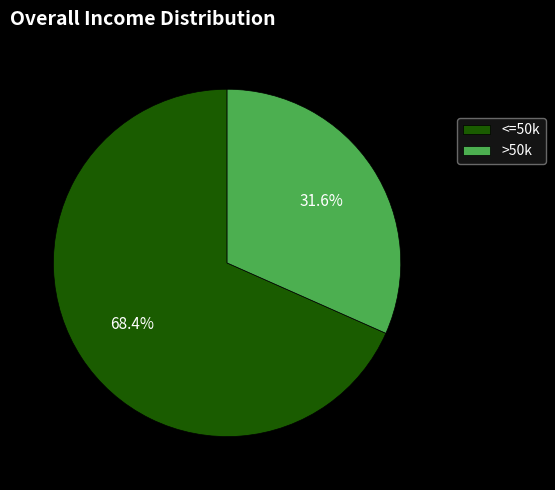

Approximately how many times larger is the value at <=50k compared to >50k?

2.2